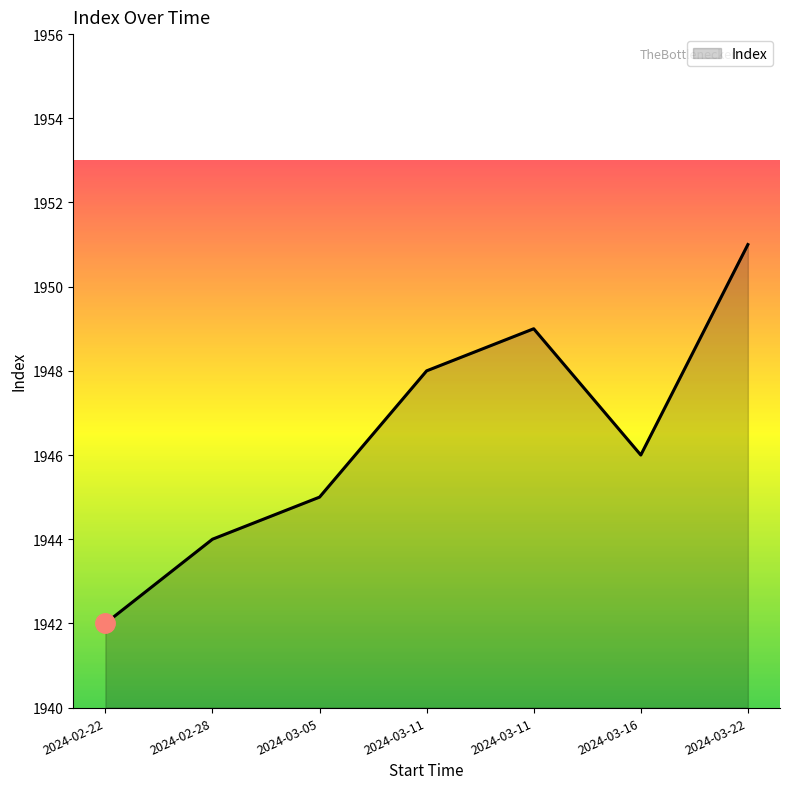

What is the smallest value displayed?

1942